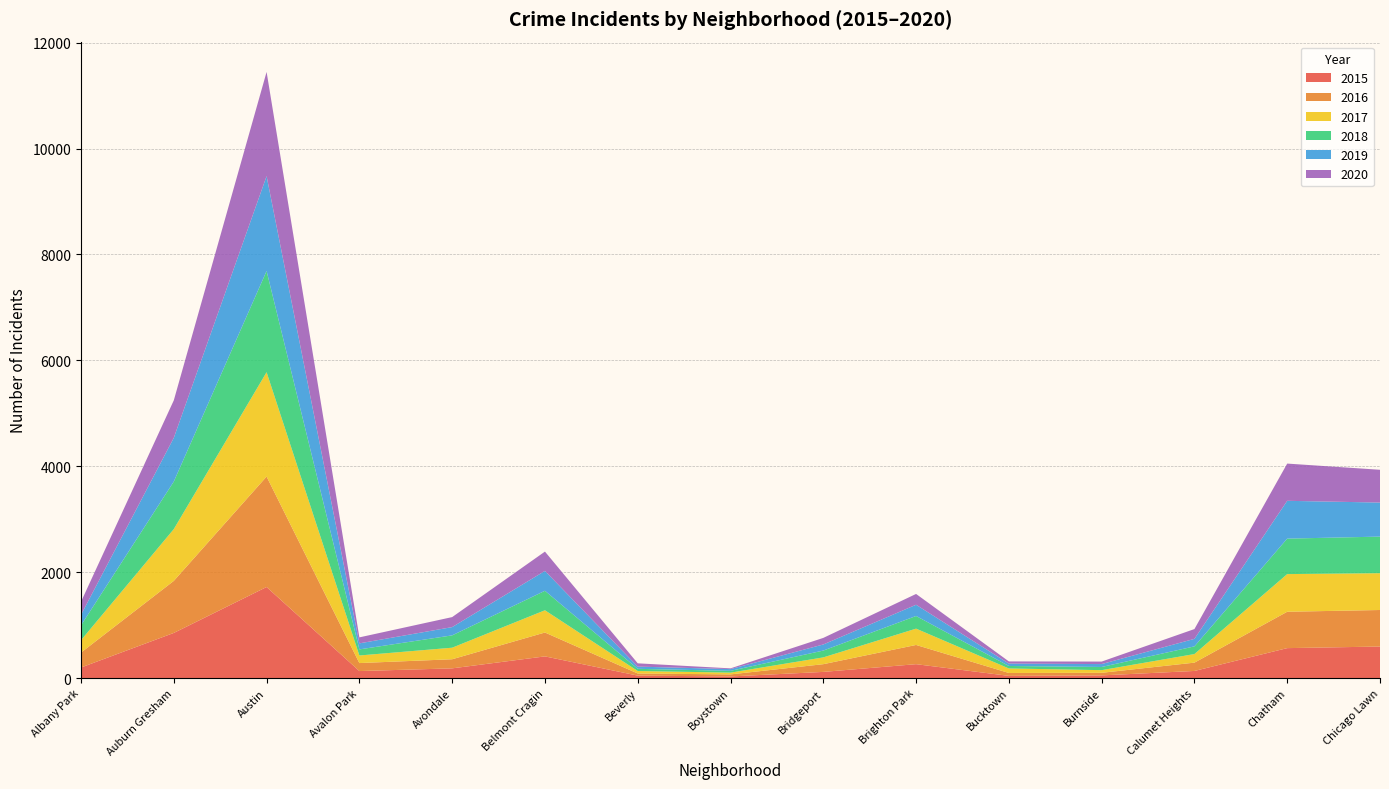

Reading left to right, transcribe all the data shown in this chart.

2016: Albany Park=282	Auburn Gresham=983	Austin=2086	Avalon Park=151	Avondale=172	Belmont Cragin=451	Beverly=40	Boystown=39	Bridgeport=146	Brighton Park=363	Bucktown=55	Burnside=49	Calumet Heights=157	Chatham=687	Chicago Lawn=690
2017: Albany Park=234	Auburn Gresham=978	Austin=1971	Avalon Park=143	Avondale=218	Belmont Cragin=420	Beverly=47	Boystown=33	Bridgeport=128	Brighton Park=308	Bucktown=85	Burnside=50	Calumet Heights=162	Chatham=711	Chicago Lawn=695
2018: Albany Park=281	Auburn Gresham=898	Austin=1911	Avalon Park=115	Avondale=233	Belmont Cragin=368	Beverly=41	Boystown=34	Bridgeport=129	Brighton Park=239	Bucktown=47	Burnside=60	Calumet Heights=145	Chatham=670	Chicago Lawn=691
2019: Albany Park=199	Auburn Gresham=826	Austin=1792	Avalon Park=114	Avondale=156	Belmont Cragin=375	Beverly=42	Boystown=33	Bridgeport=115	Brighton Park=212	Bucktown=45	Burnside=55	Calumet Heights=142	Chatham=714	Chicago Lawn=643
2020: Albany Park=246	Auburn Gresham=708	Austin=1967	Avalon Park=113	Avondale=189	Belmont Cragin=365	Beverly=62	Boystown=14	Bridgeport=124	Brighton Park=204	Bucktown=41	Burnside=47	Calumet Heights=185	Chatham=703	Chicago Lawn=619
2015: Albany Park=199	Auburn Gresham=852	Austin=1719	Avalon Park=132	Avondale=183	Belmont Cragin=409	Beverly=46	Boystown=30	Bridgeport=116	Brighton Park=262	Bucktown=41	Burnside=50	Calumet Heights=134	Chatham=565	Chicago Lawn=595